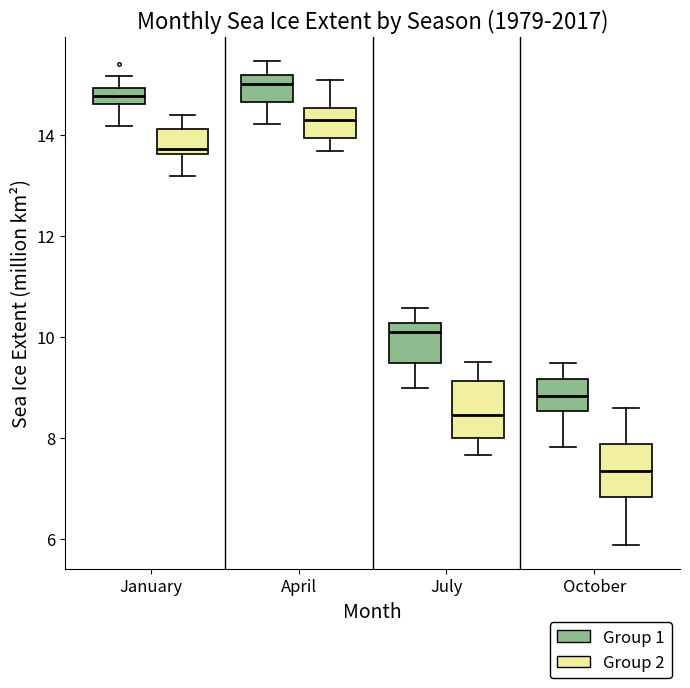

Reading left to right, transcribe this box plot: for each box, give where its median line is, the range the box spans, and where its two whiskers end, as read against the y-axis. The values are not printed on the chart, so give them approximately, as read against the axis.

January (Group 1): median 14.8, box 14.6 to 15.0, whiskers 14.2 to 15.2
January (Group 2): median 13.8, box 13.6 to 14.2, whiskers 13.2 to 14.4
April (Group 1): median 15.0, box 14.6 to 15.2, whiskers 14.2 to 15.4
April (Group 2): median 14.2, box 14.0 to 14.6, whiskers 13.6 to 15.0
July (Group 1): median 10.2 (just below the box's upper edge), box 9.4 to 10.2, whiskers 9.0 to 10.6
July (Group 2): median 8.4, box 8.0 to 9.2, whiskers 7.6 to 9.6
October (Group 1): median 8.8, box 8.6 to 9.2, whiskers 7.8 to 9.4
October (Group 2): median 7.4, box 6.8 to 7.8, whiskers 5.8 to 8.6